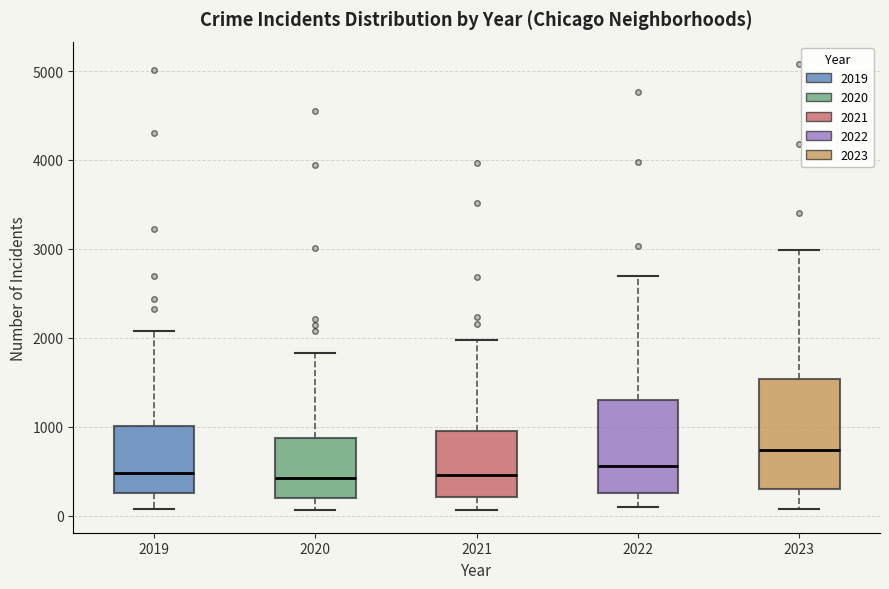

Where does the median line of the box at x = 2019 sit on the y-axis? The values are not printed on the chart, so give them approximately, as read against the axis.

500